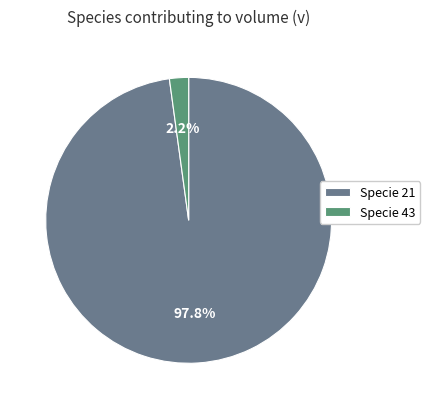

Combined, do Specie 43 and Specie 21 account for over 50%?

Yes